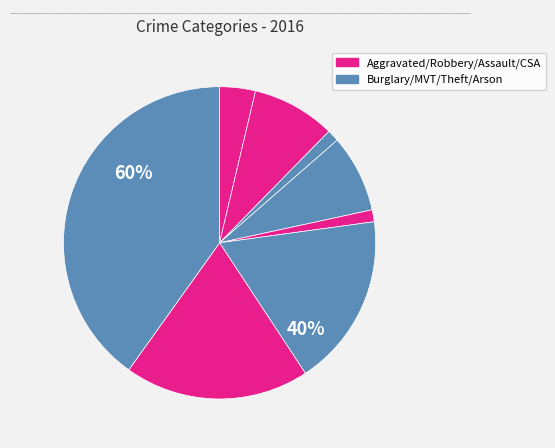

To the nearest percent, what is the difference between the largest and smallest slice percentages?

39%